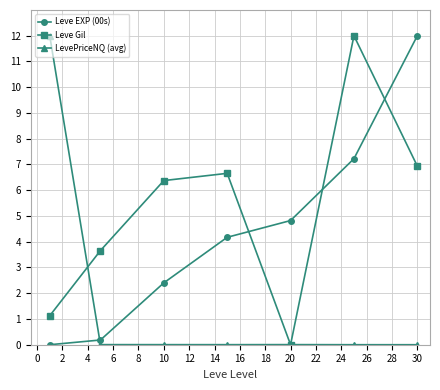

Which series ends up on top after the final intersection of Leve Gil and Leve EXP (00s)?

Leve EXP (00s)